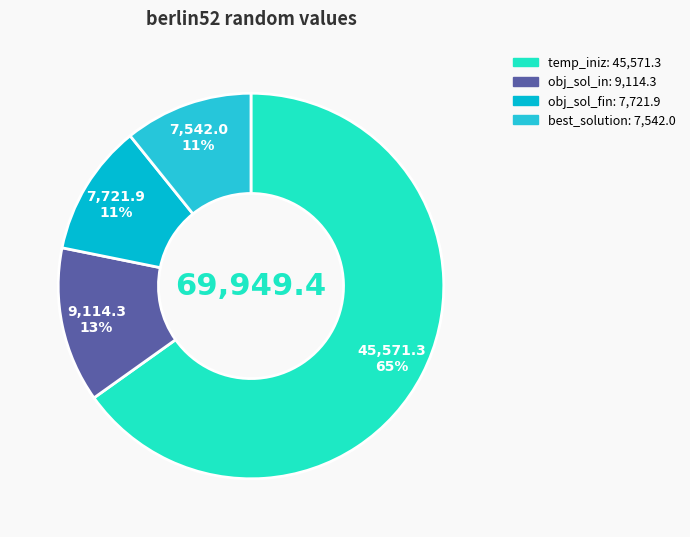

What is the smallest slice in the pie chart?

best_solution